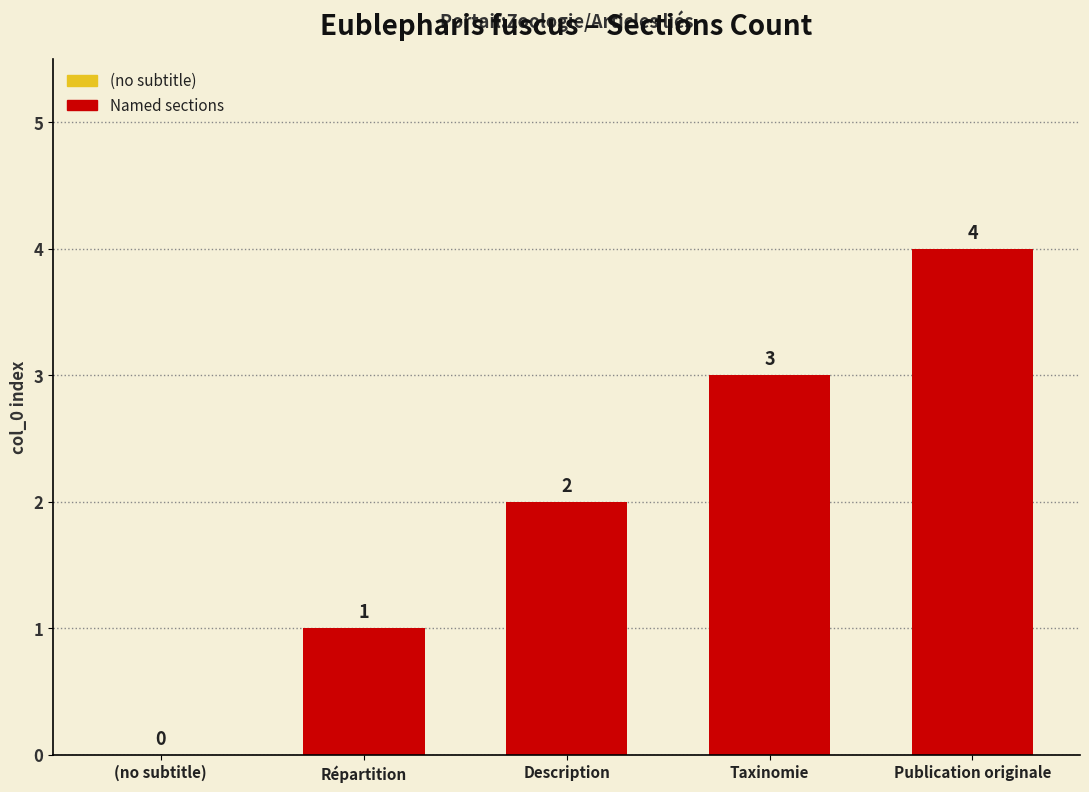

Which label corresponds to the largest value in the chart?

Publication originale